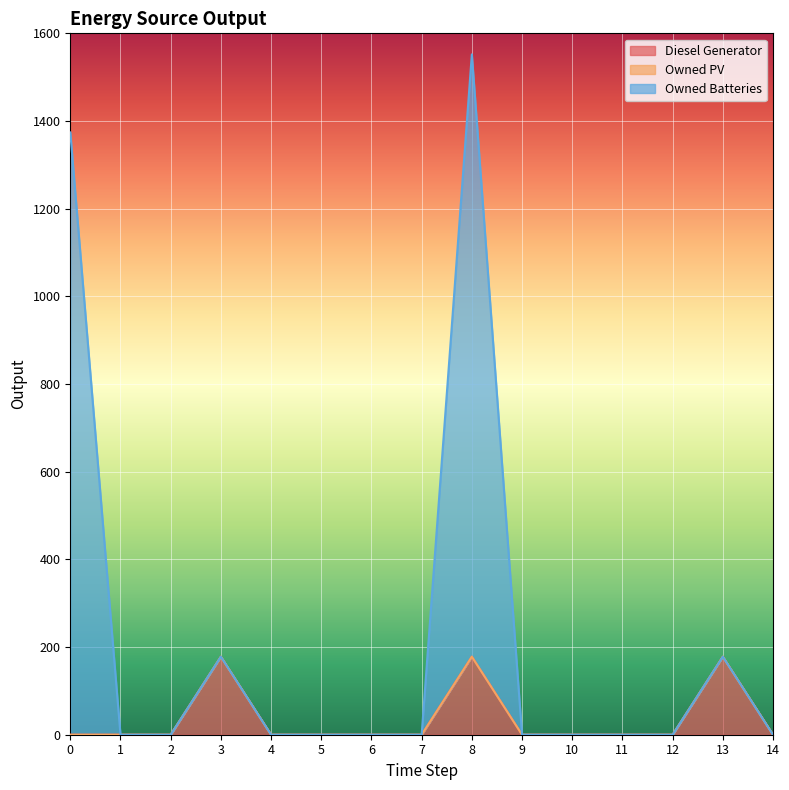

What is the sum of all Diesel Generator values?

534